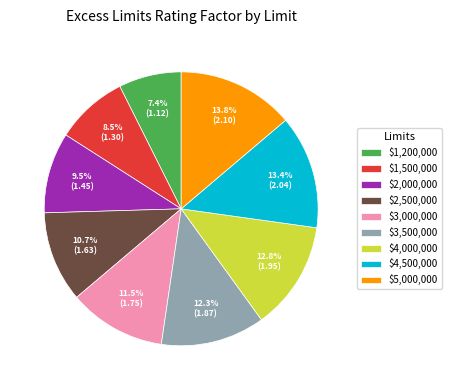

Is there a majority slice in this chart?

No